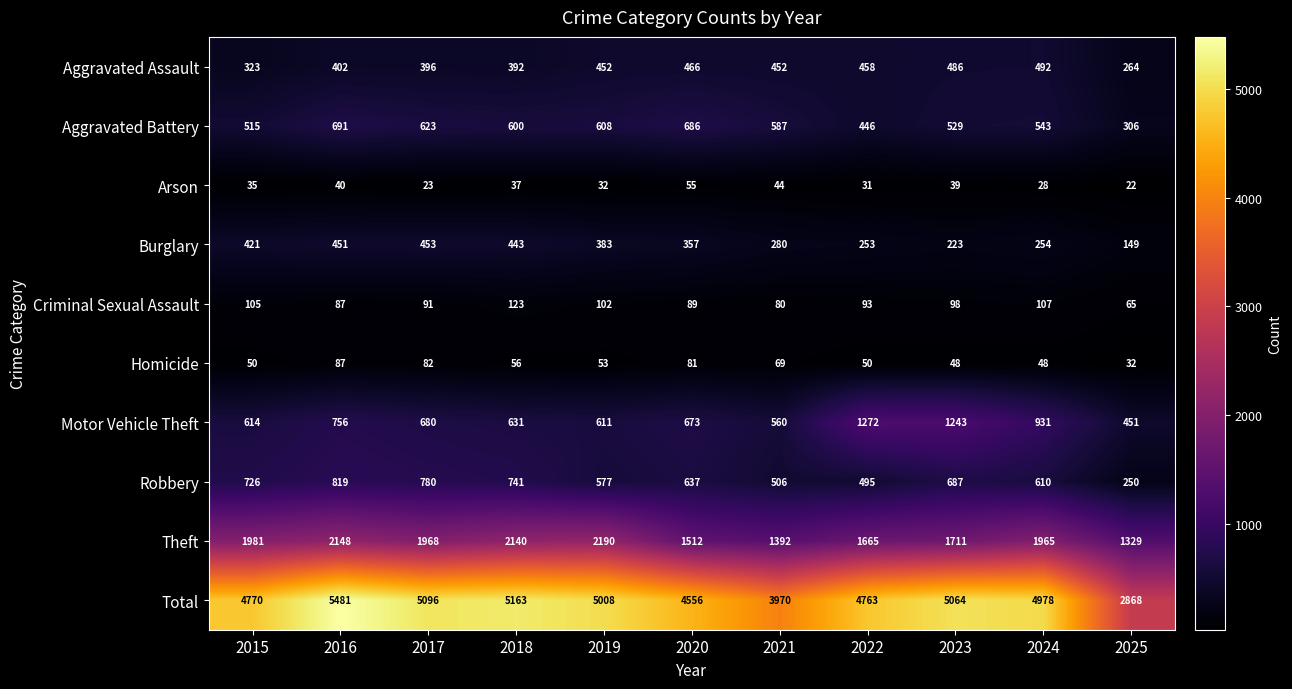

Which series changed the most between 2021 and 2025?

Total